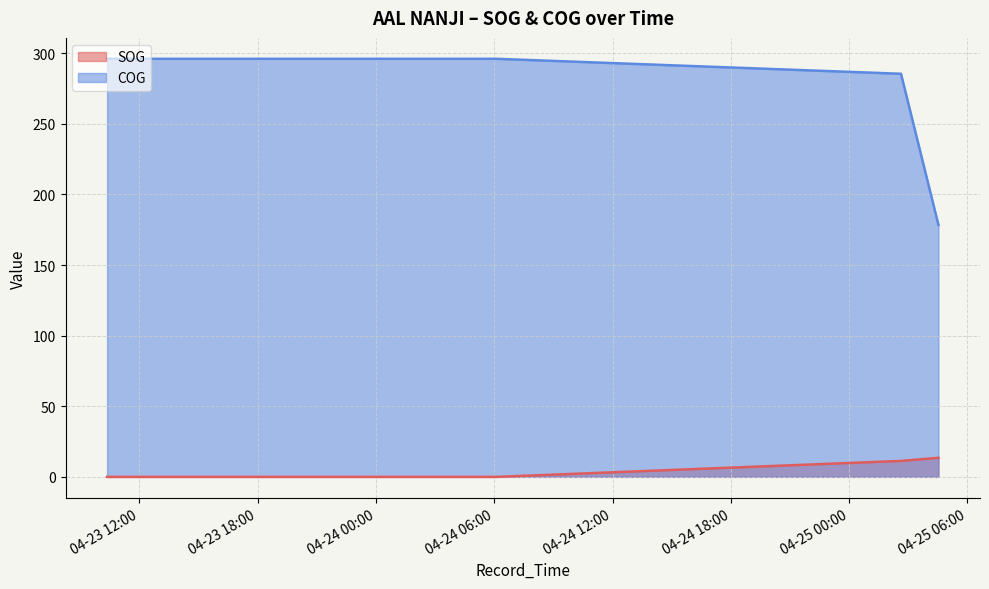

Which series changed the most between 2024-04-24 06:07:03 and 2024-04-25 02:37:55?

SOG